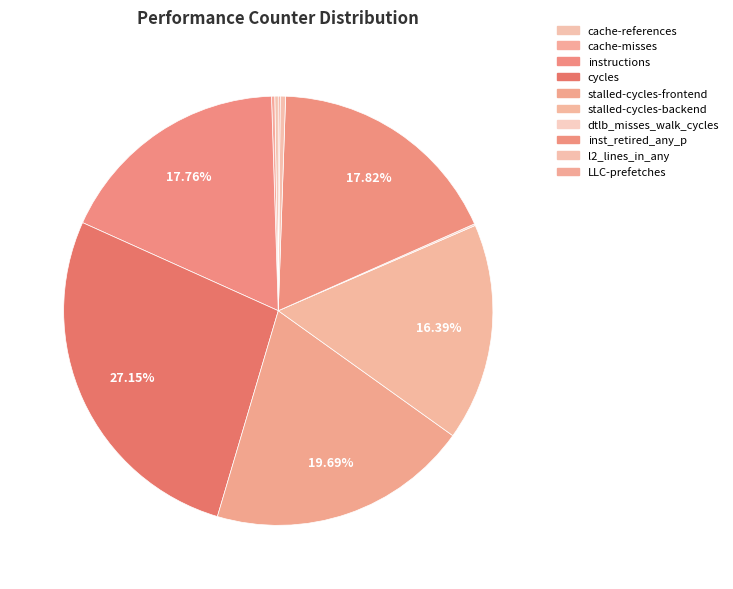

The stalled-cycles-frontend slice represents 20% of the pie. True or false?

True